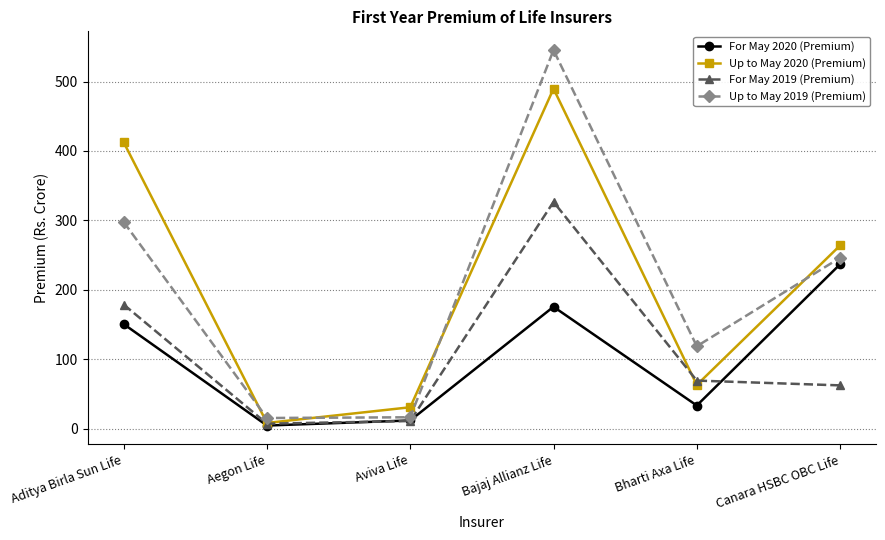

What is the value of the Up to May 2019 (Premium) point at the 3rd from the left?

16.5